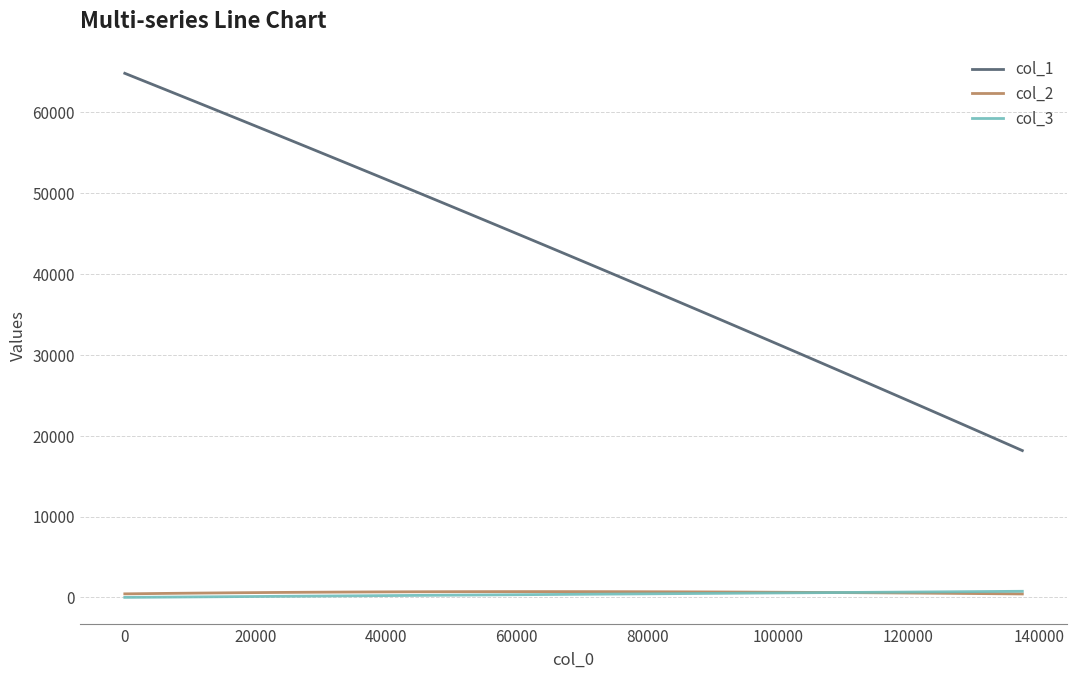

Which series has the largest total across all categories?

col_1